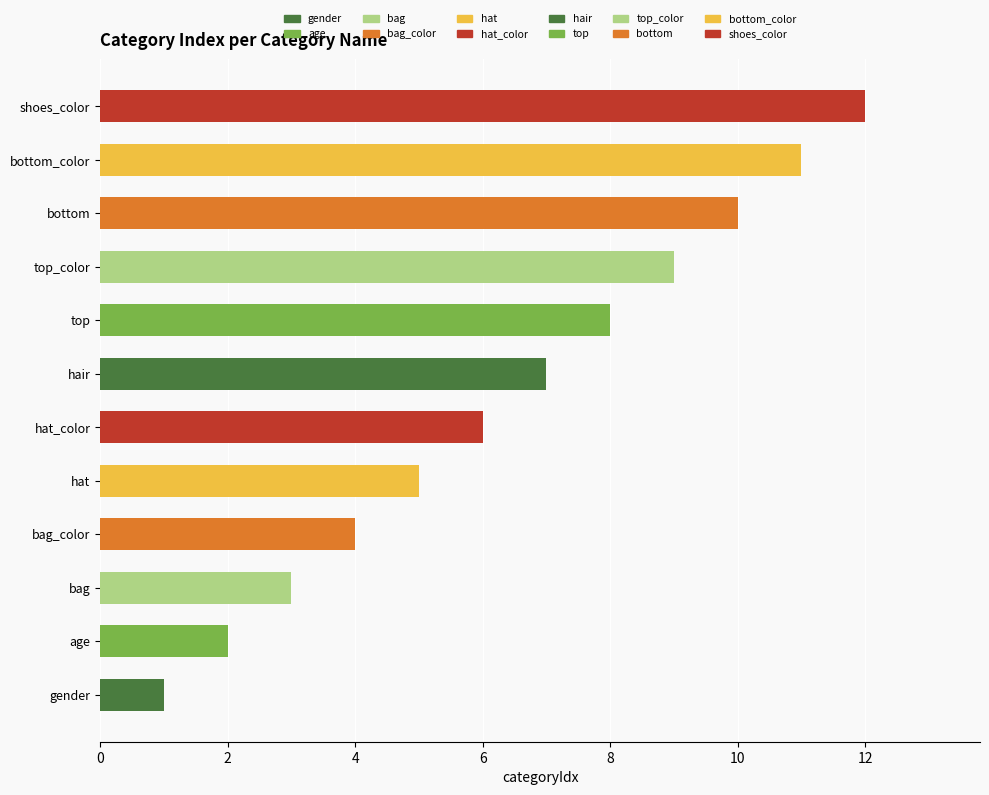

List the labels in order of value, smallest first.

gender, age, bag, bag_color, hat, hat_color, hair, top, top_color, bottom, bottom_color, shoes_color